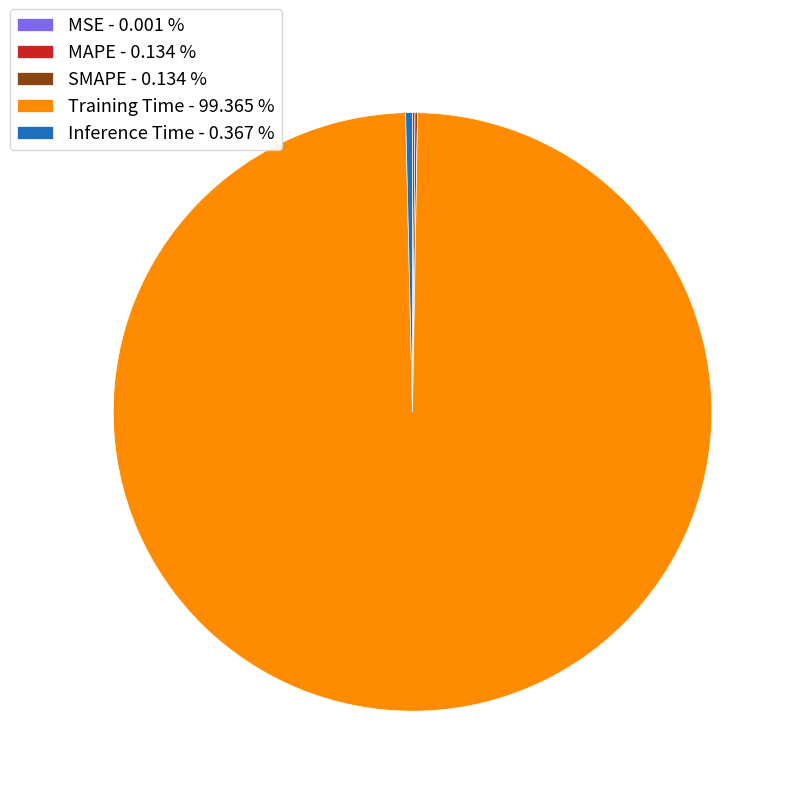

Does Inference Time - 0.367 % account for over 50% of the chart?

No